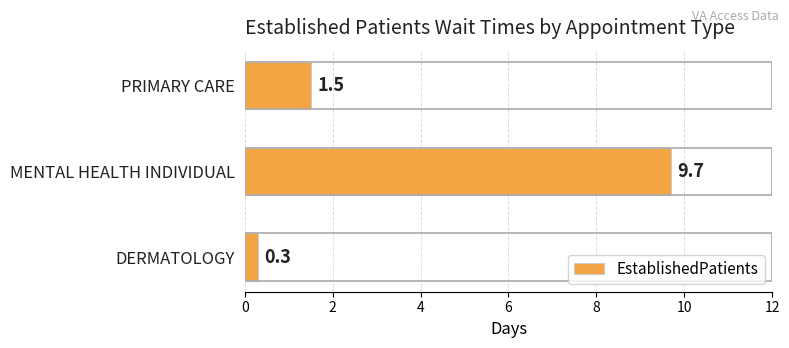

Does the chart contain stacked bars?

No